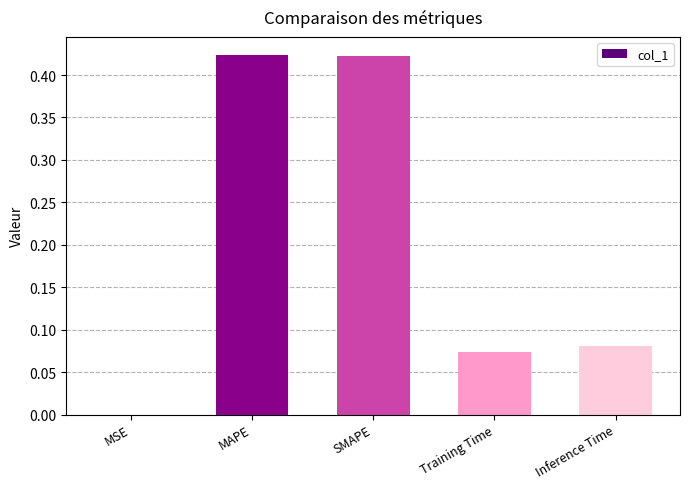

True or false: the data shows 0.0 at Inference Time.

False